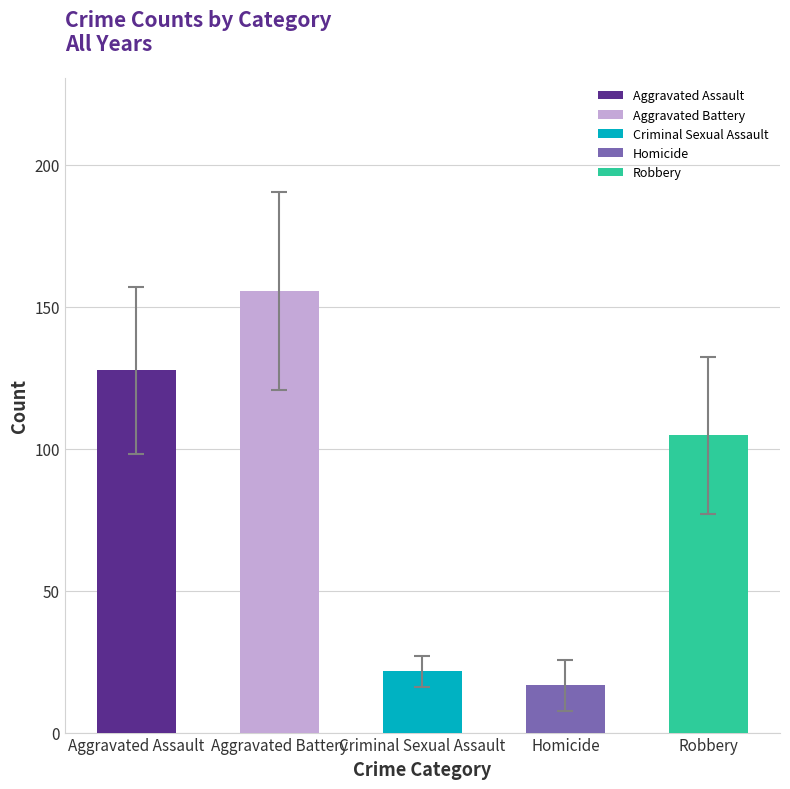

What is the difference between the maximum and minimum values?

139.0